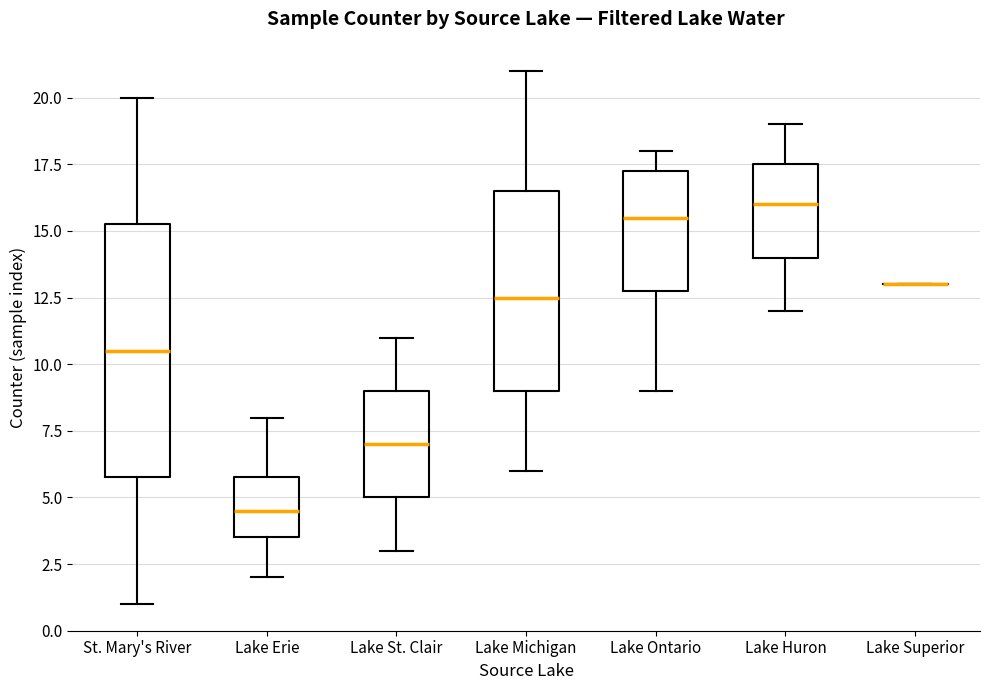

Comparing the boxes themselves (not the whiskers), which one is the tallest?

St. Mary's River